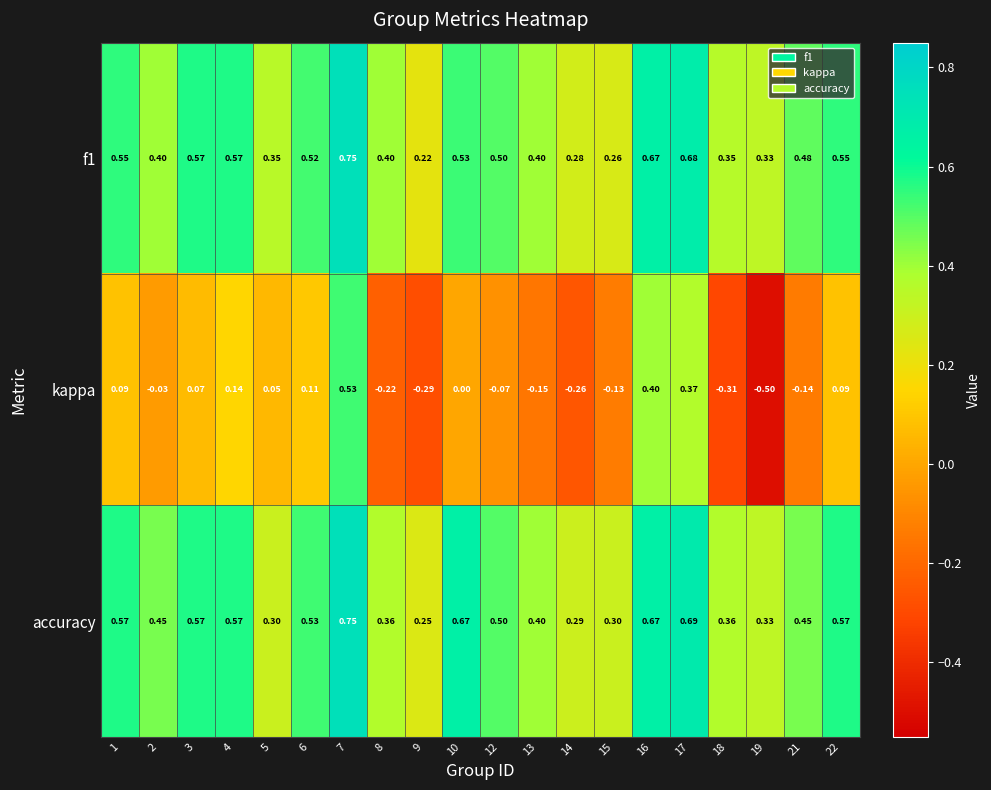

At which category is the sum across all series the highest?

7